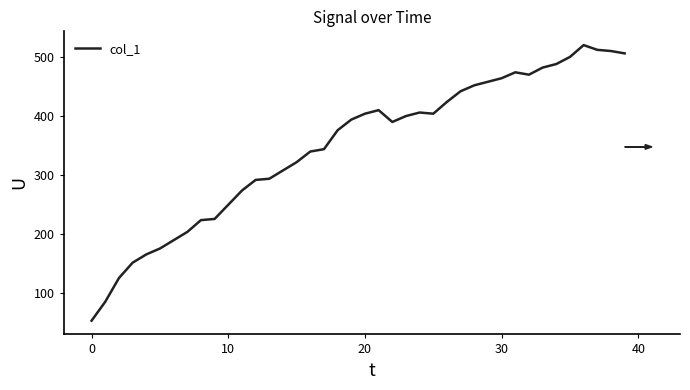

What is the difference between the maximum and minimum values?

466